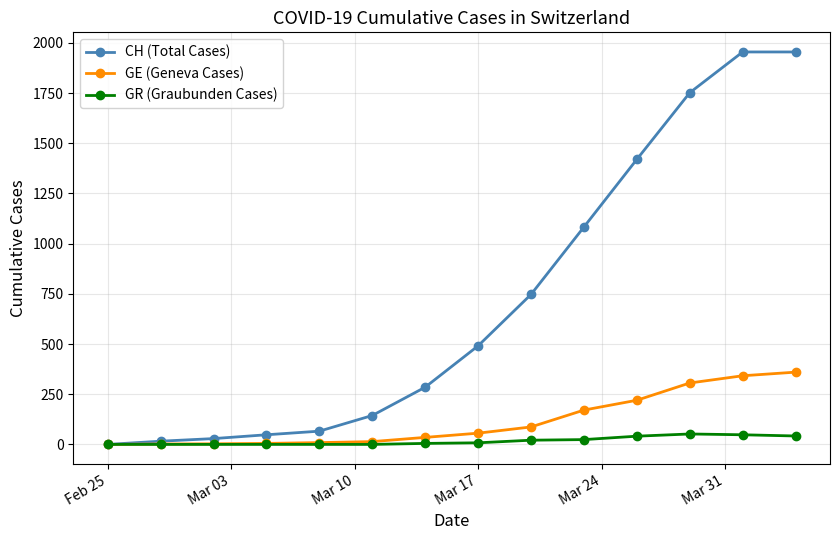

Which series has the widest spread of values?

CH (Total Cases)